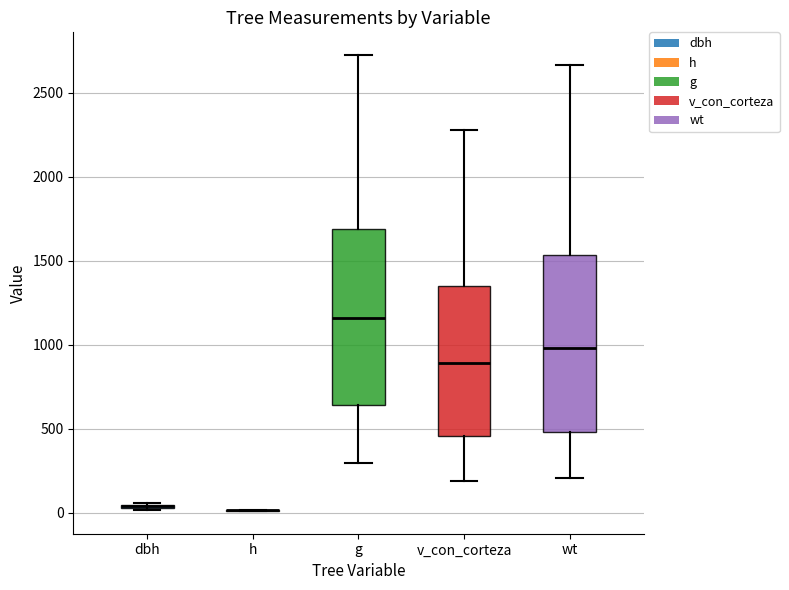

Reading left to right, transcribe this box plot: for each box, give where its median line is, the range the box spans, and where its two whiskers end, as read against the y-axis. The values are not printed on the chart, so give them approximately, as read against the axis.

dbh: box collapsed to a line at 50, whiskers 0 to 50
h: box collapsed to a line at 0, whiskers 0 to 0
g: median 1150, box 650 to 1700, whiskers 300 to 2700
v_con_corteza: median 900, box 450 to 1350, whiskers 200 to 2300
wt: median 1000, box 500 to 1550, whiskers 200 to 2650